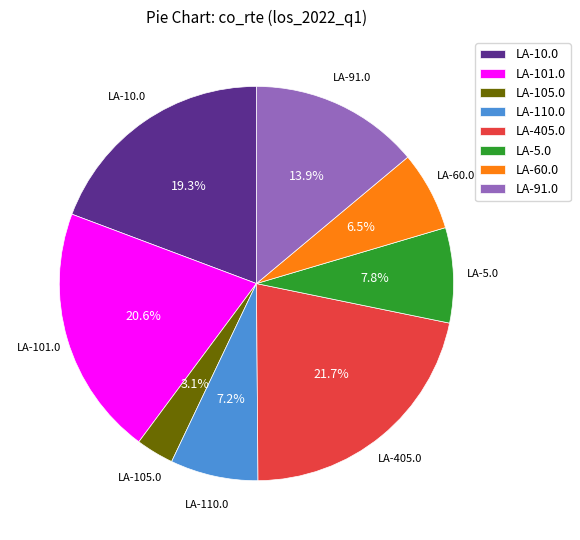

How many segments does this pie chart have?

8